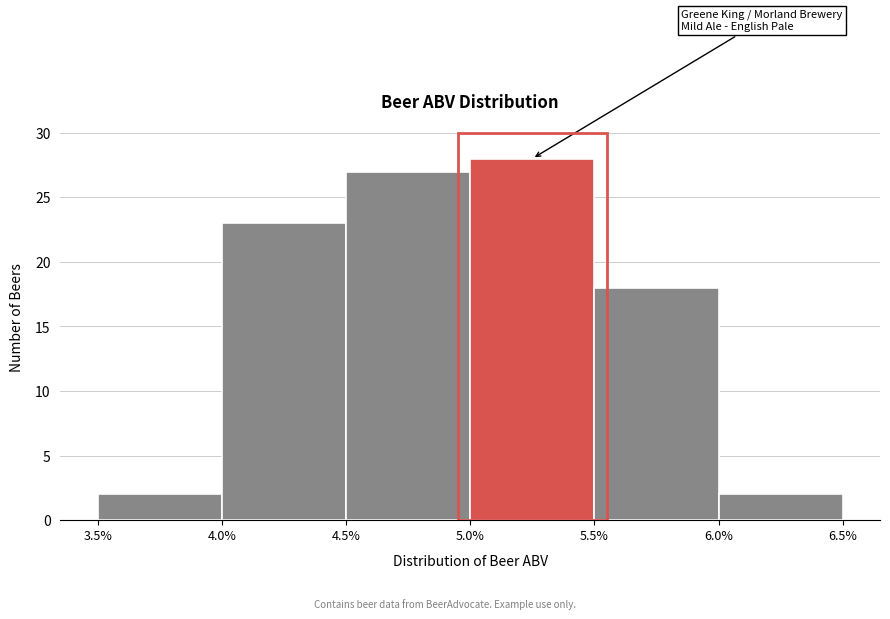

Reading left to right, list every bar in this chart as the range it spans on the x-axis followed by its height. The values are not printed on the chart, so give them approximately, as read against the axis.

3.5% to 4.0%: 2
4.0% to 4.5%: 23
4.5% to 5.0%: 27
5.0% to 5.5%: 28
5.5% to 6.0%: 18
6.0% to 6.5%: 2